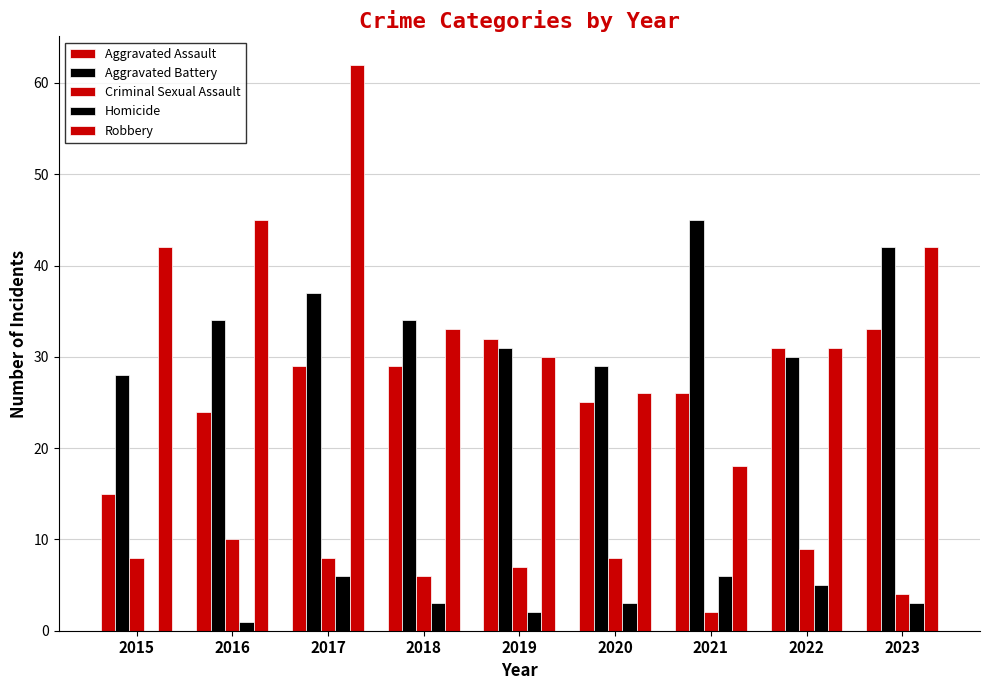

Count the number of data series in this chart.

5